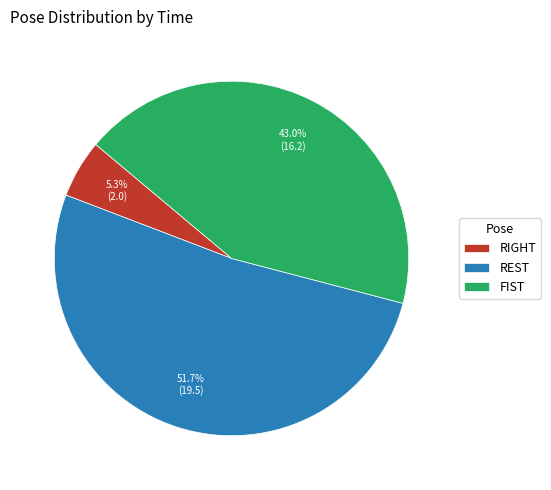

To the nearest percent, what is the average slice percentage?

33%